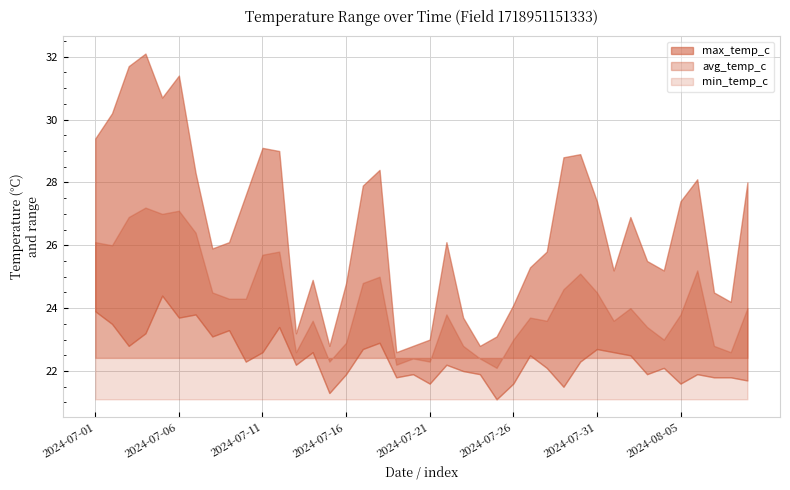

How many lines are shown in the chart?

3